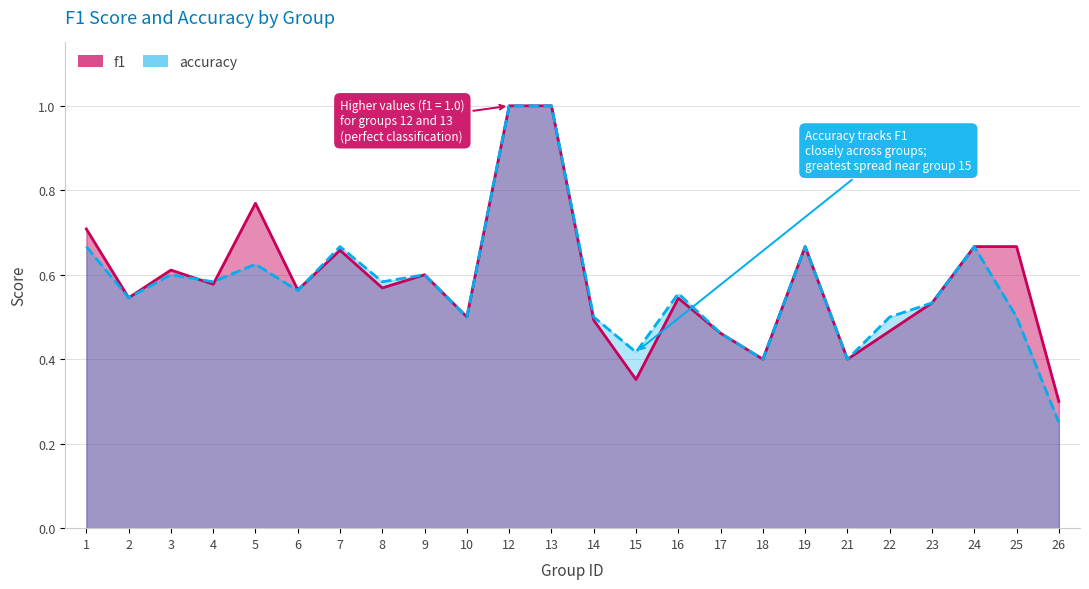

Which series has the largest total across all categories?

f1